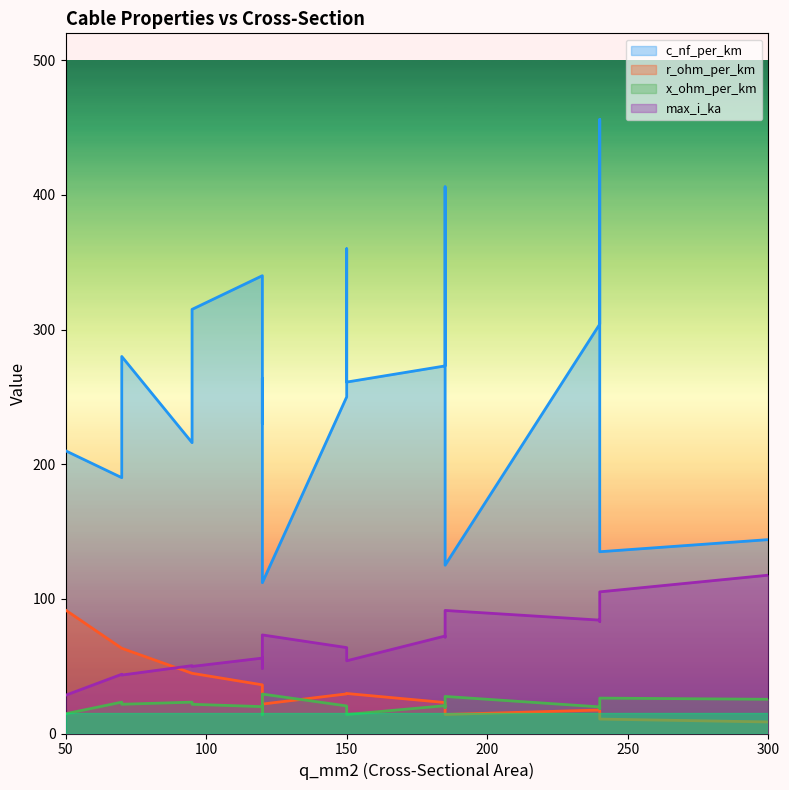

Which label corresponds to the smallest value in the chart?

300